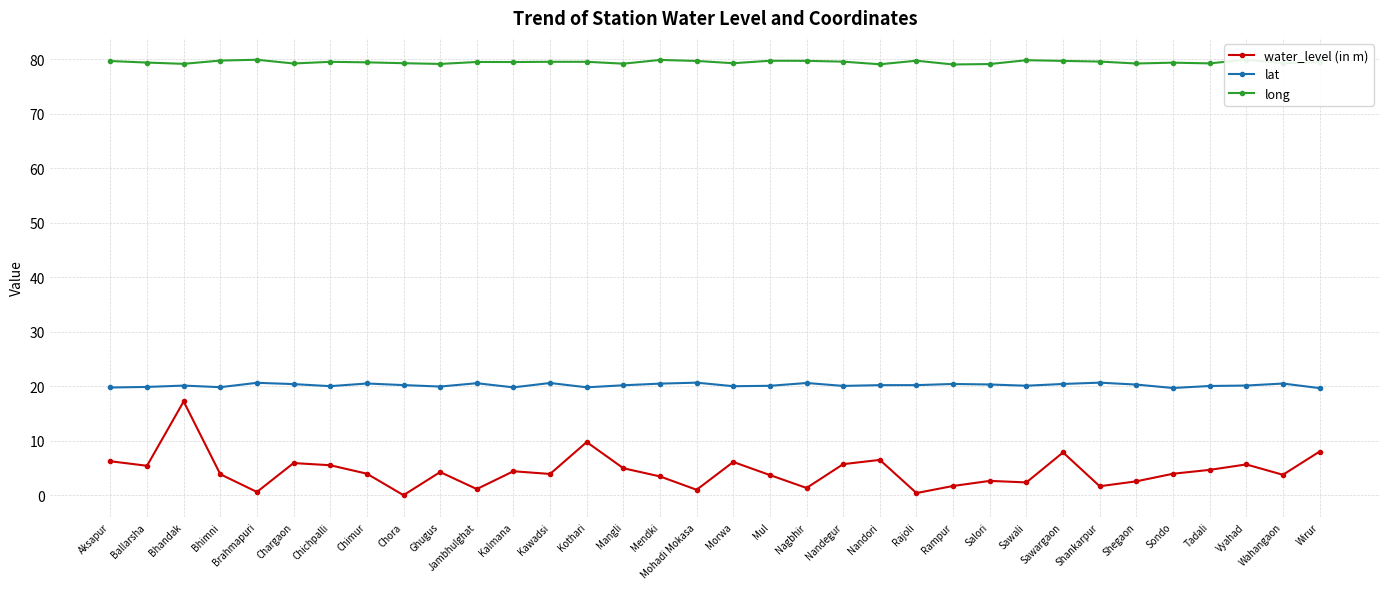

Which series has the largest total across all categories?

long